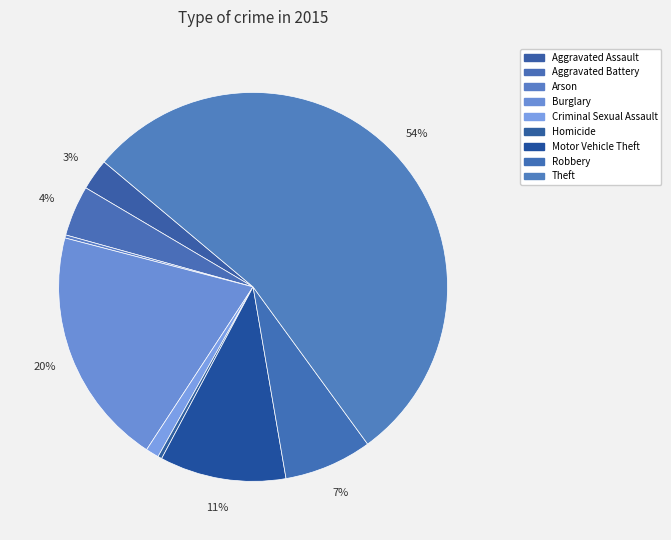

To the nearest percent, what is the difference between the largest and smallest slice percentages?

54%